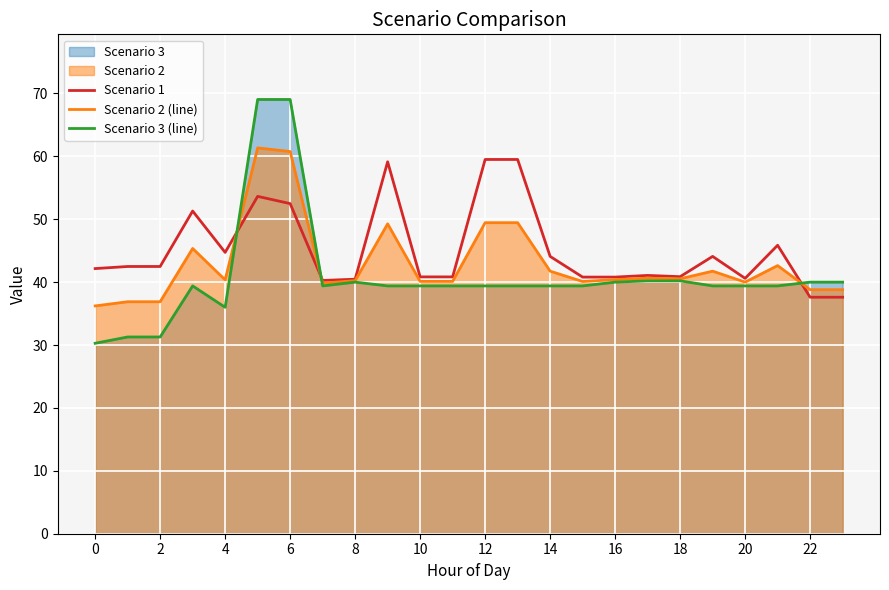

What is the lowest value of the Scenario 2 (line) series?

36.2